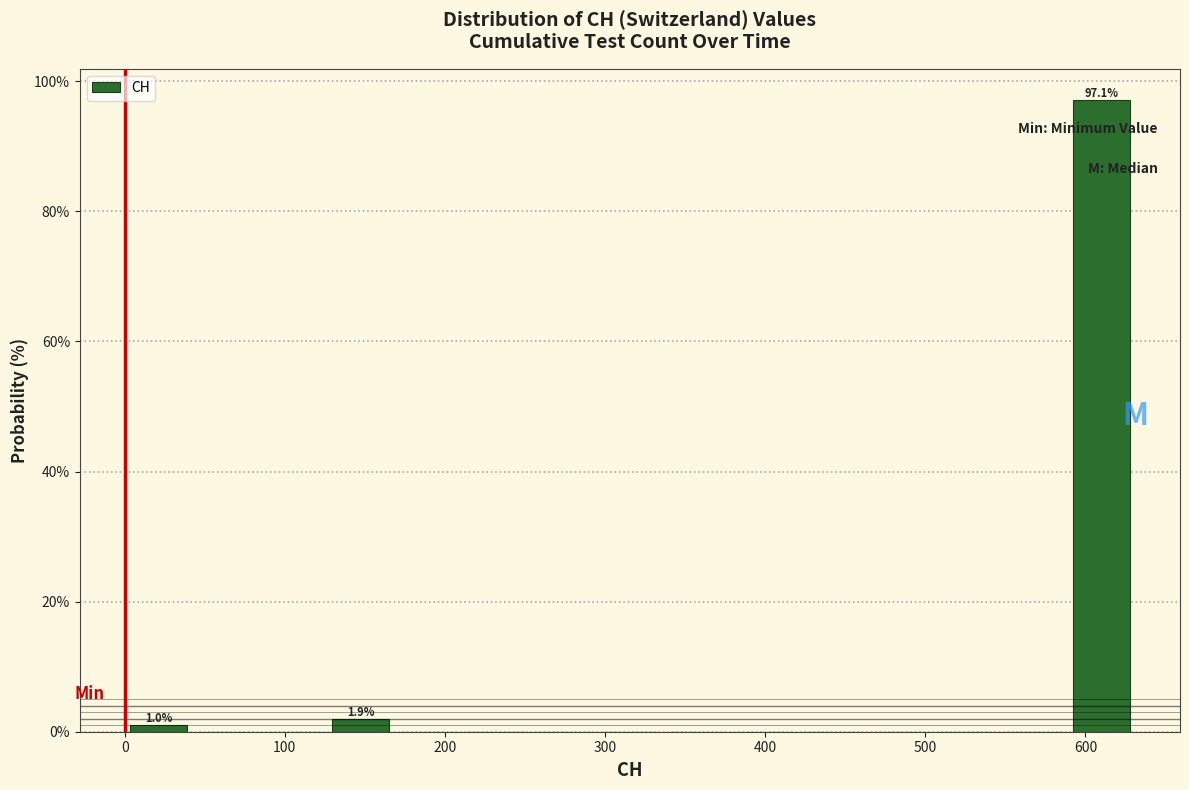

Which range on the x-axis has the tallest bar?

590 to 630